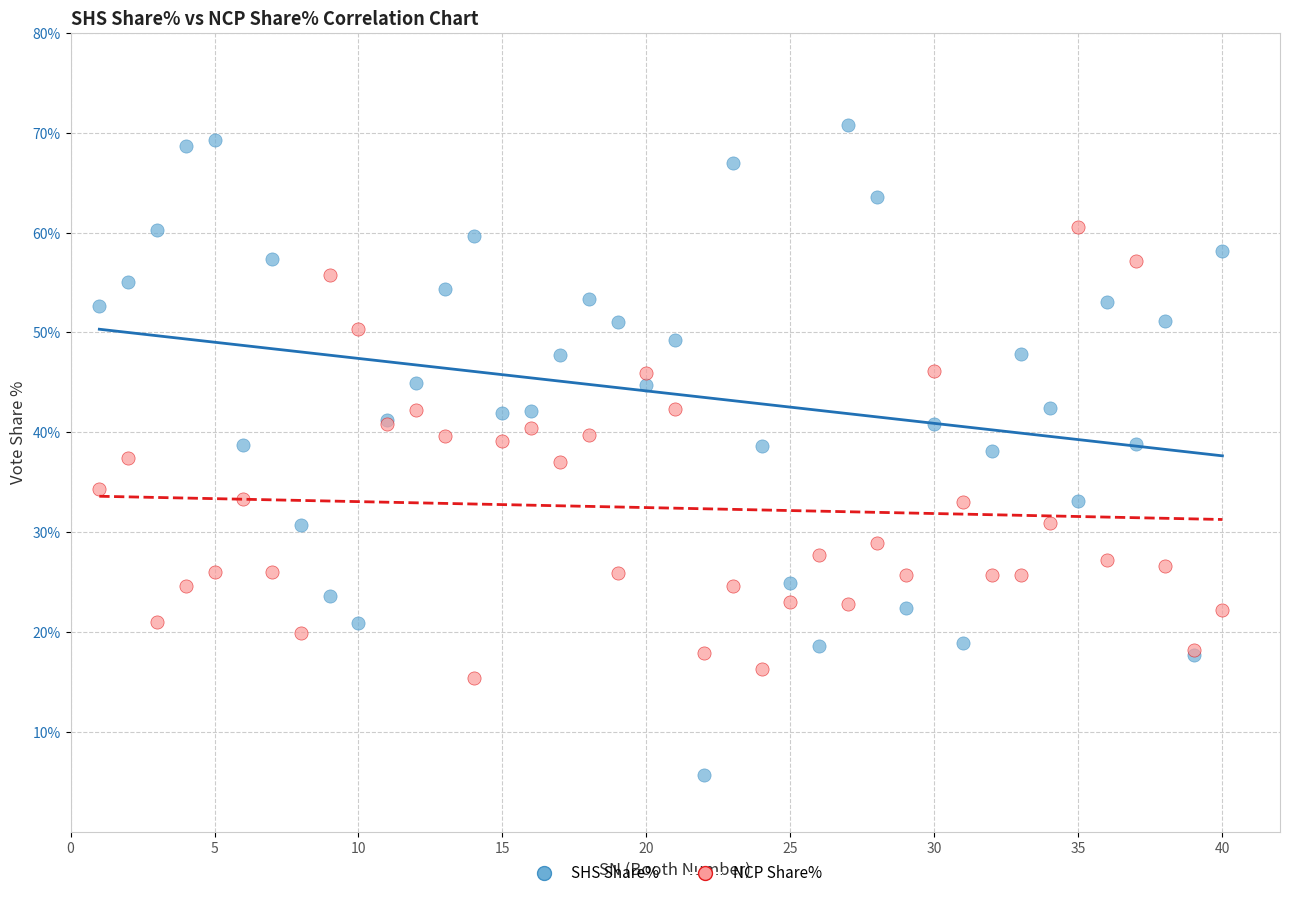

Which series has the widest spread of Y values?

SHS Share%